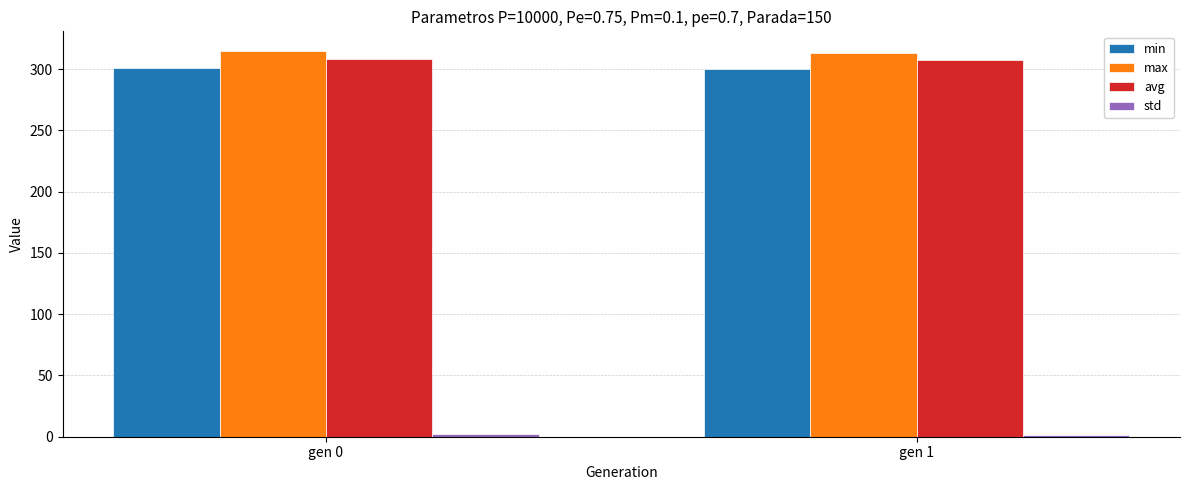

How many values in the min series exceed 301?

1